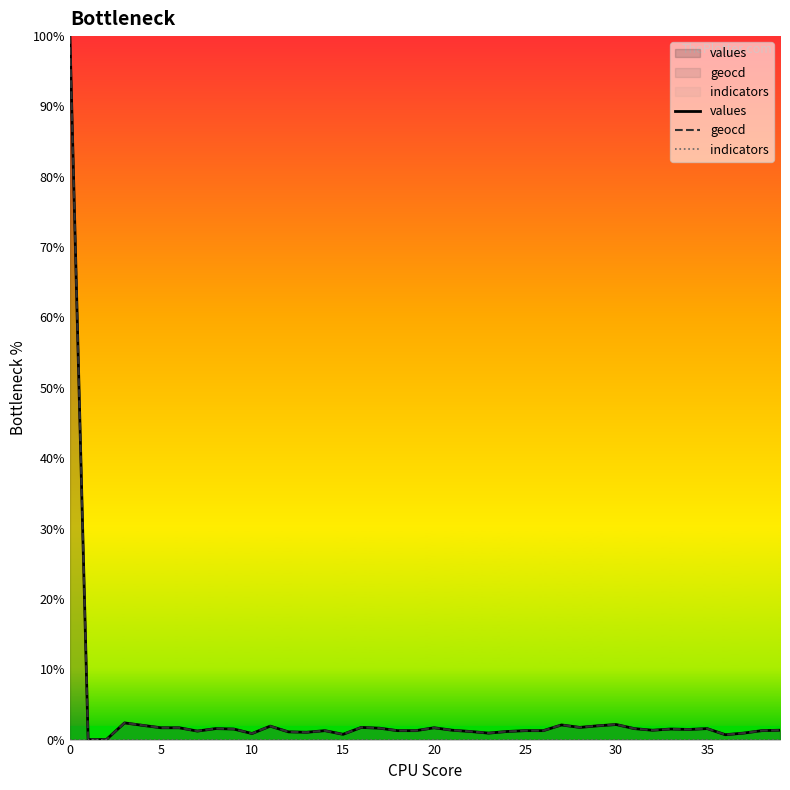

Is it true that indicators equals 0.0 at 0?

True